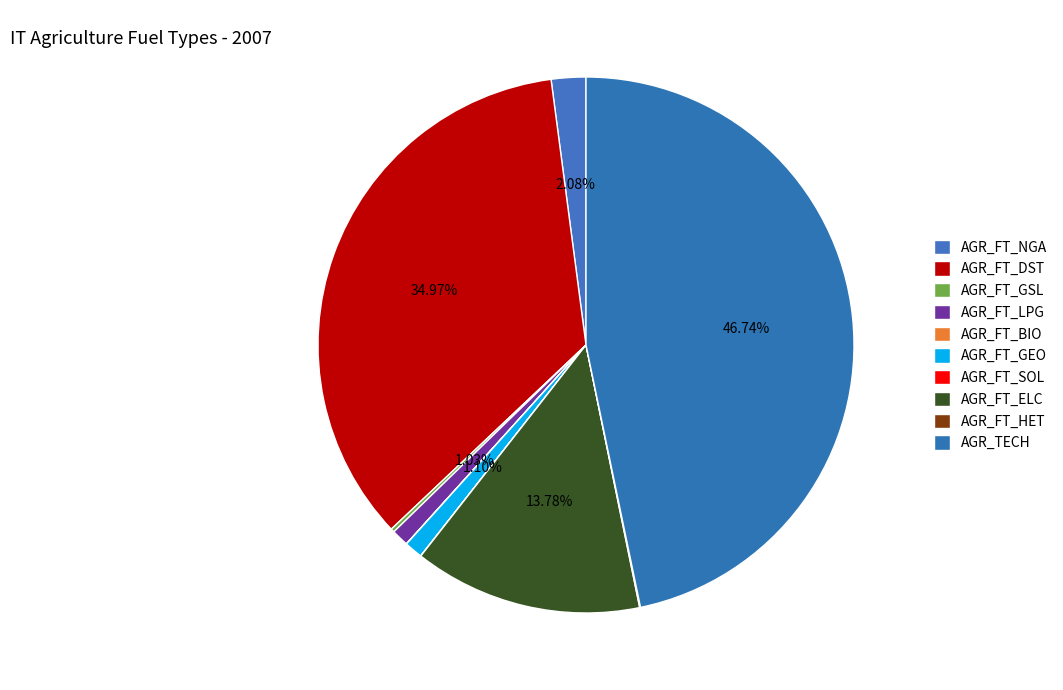

Which has a higher value, AGR_FT_BIO or AGR_FT_NGA?

AGR_FT_NGA